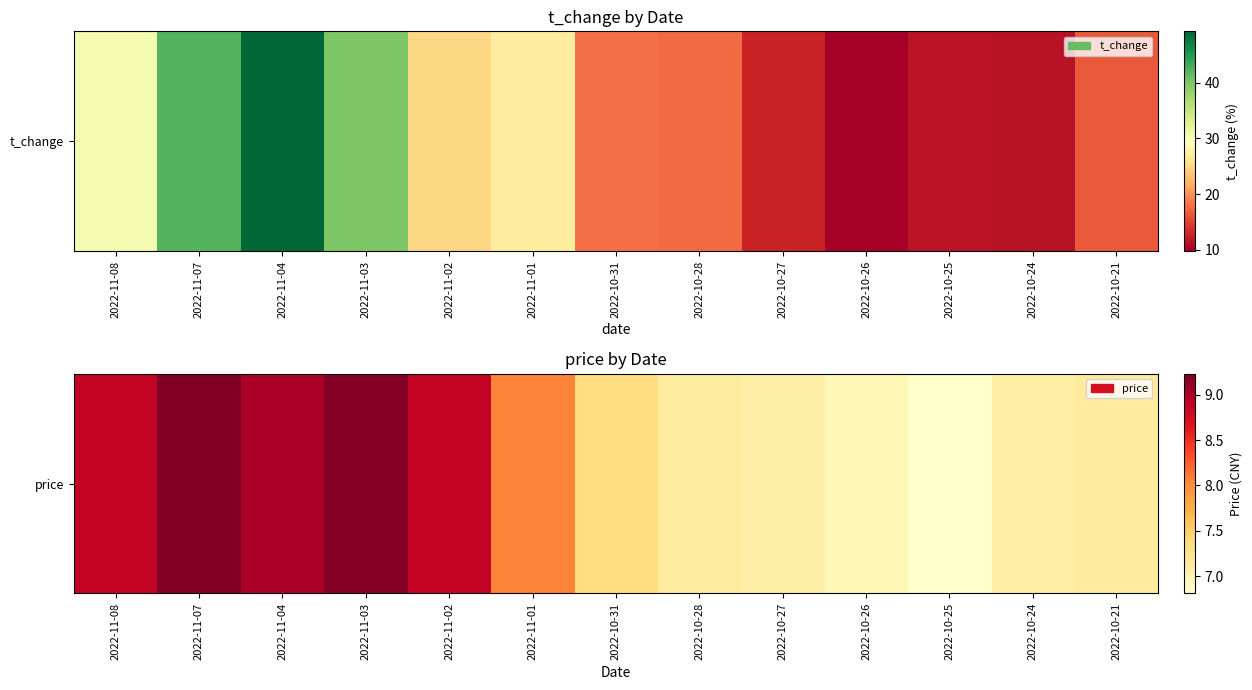

Read the value at 2022-10-24.

7.1